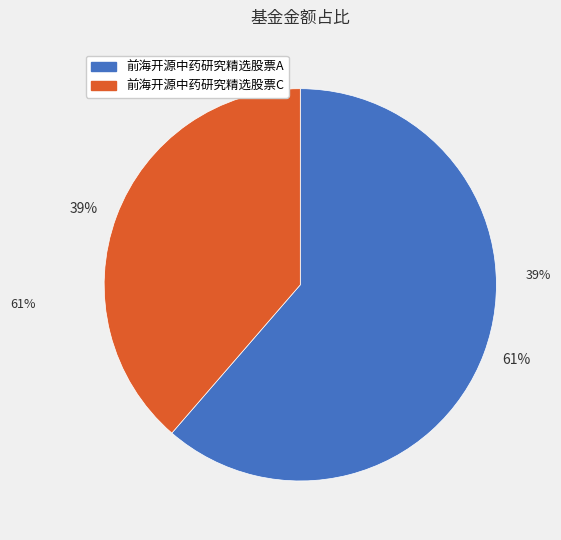

Which category has the smallest portion of the pie?

前海开源中药研究精选股票C